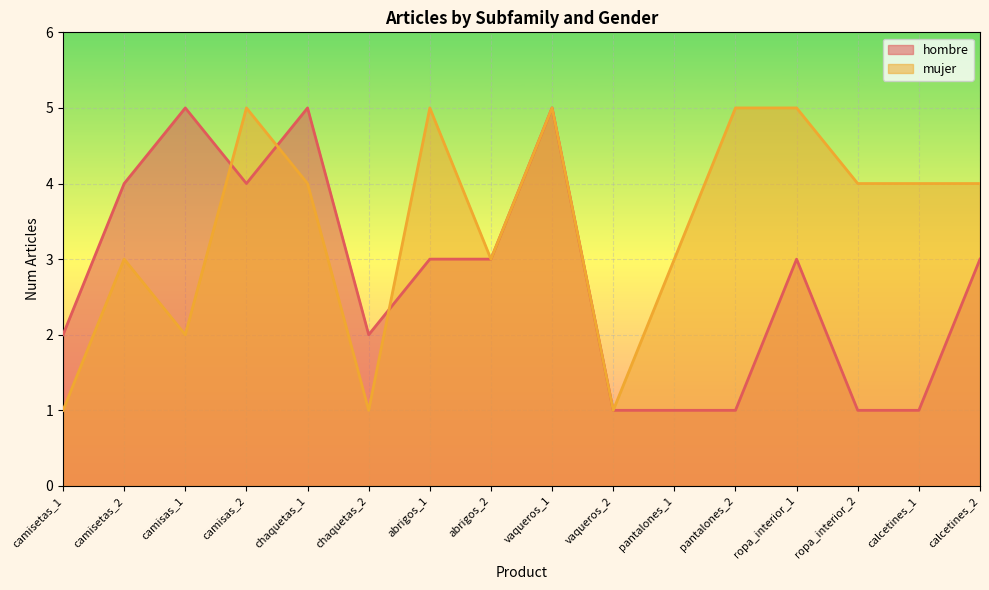

Rank the series at abrigos_2 from lowest to highest value.

hombre, mujer